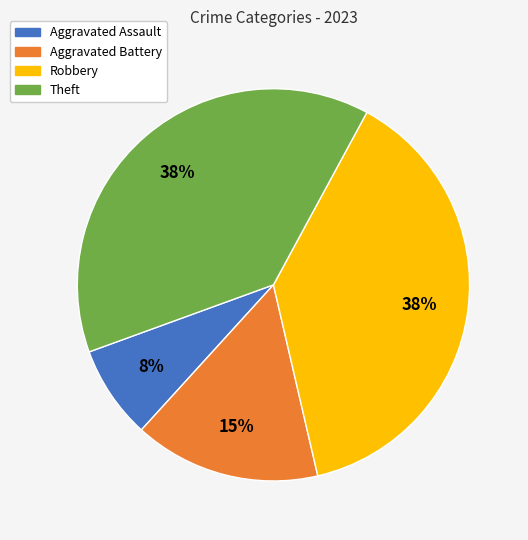

Between Aggravated Assault and Robbery, which is larger?

Robbery